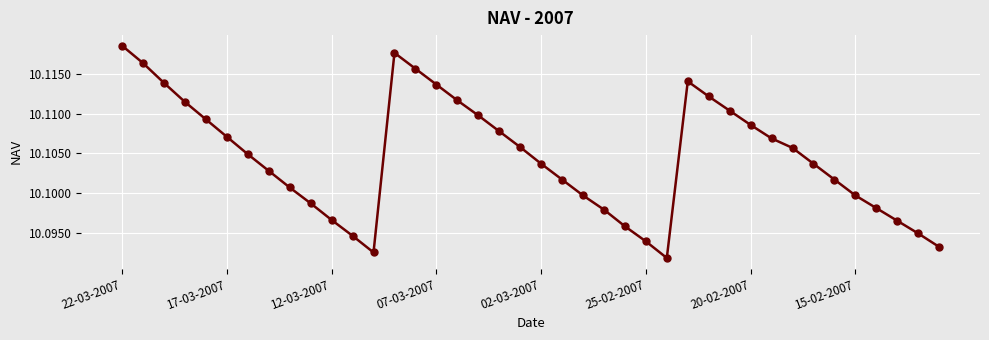

How many interior local peaks (higher than both neighbors) does the data have?

2